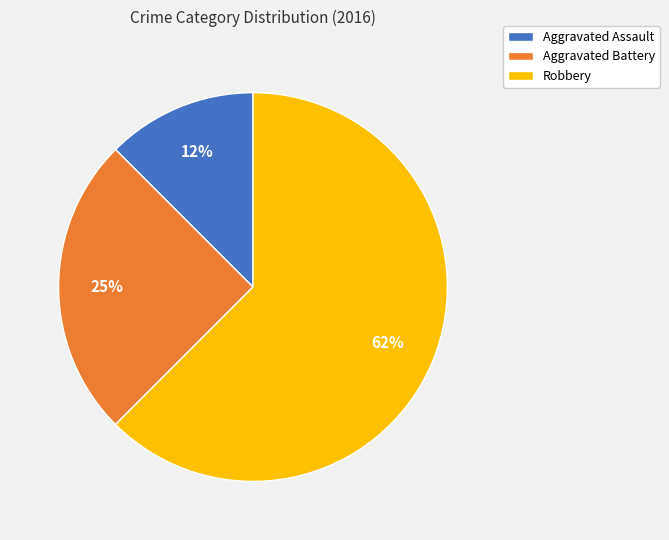

How many slices are in this pie chart?

3